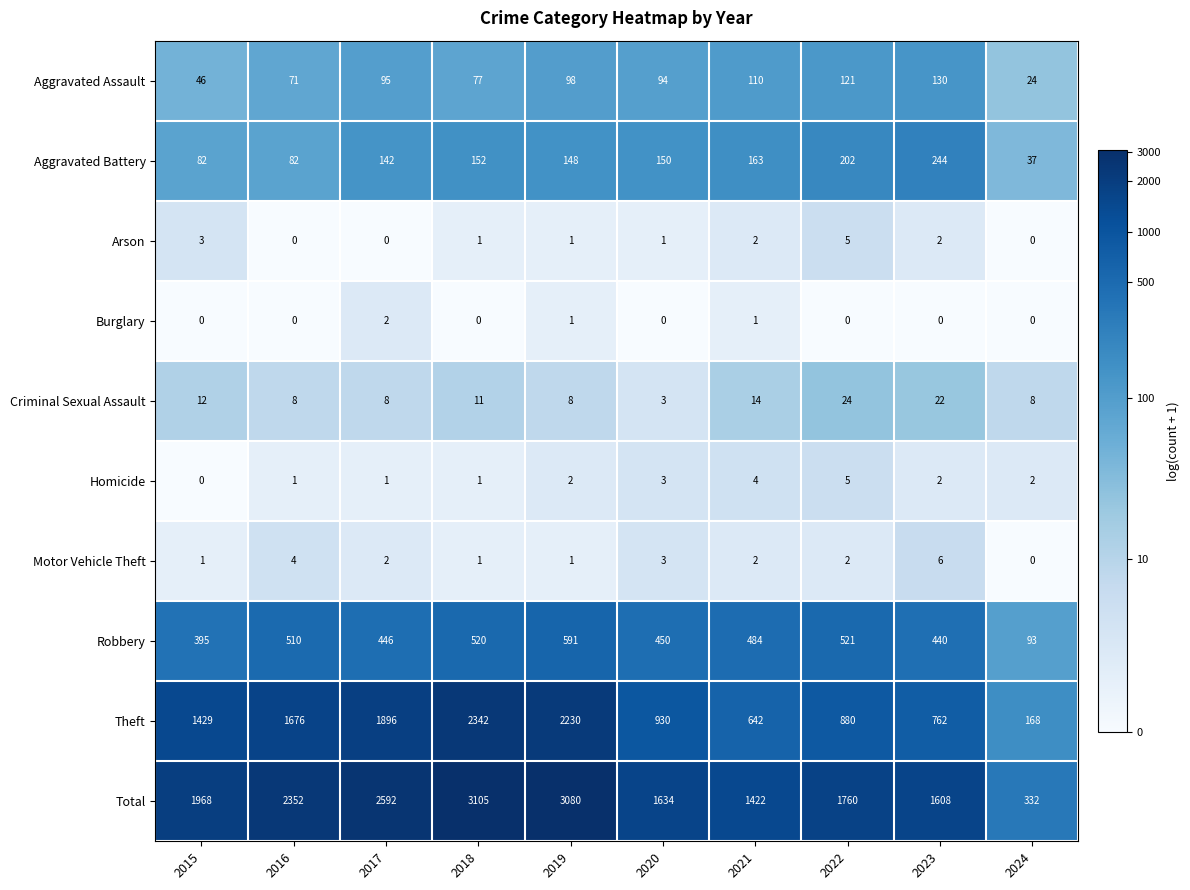

How many positive values does the Motor Vehicle Theft series have?

9